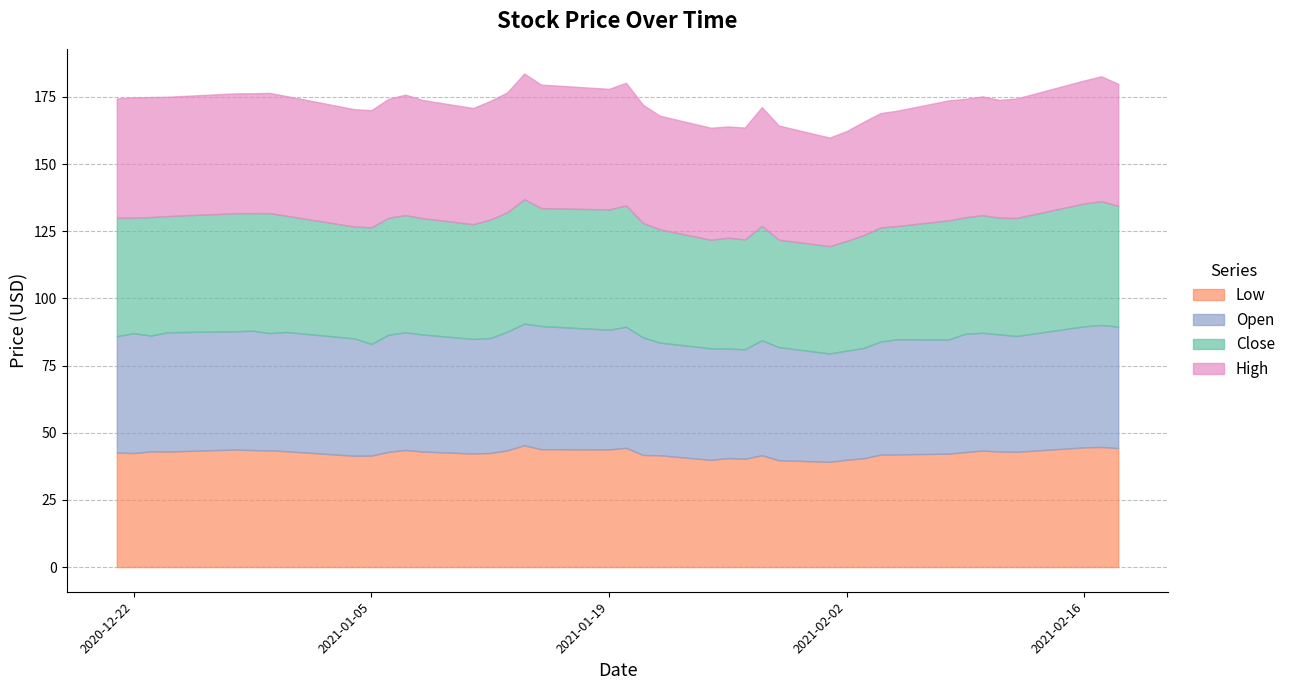

At which label does Open reach its peak?

2021-01-15